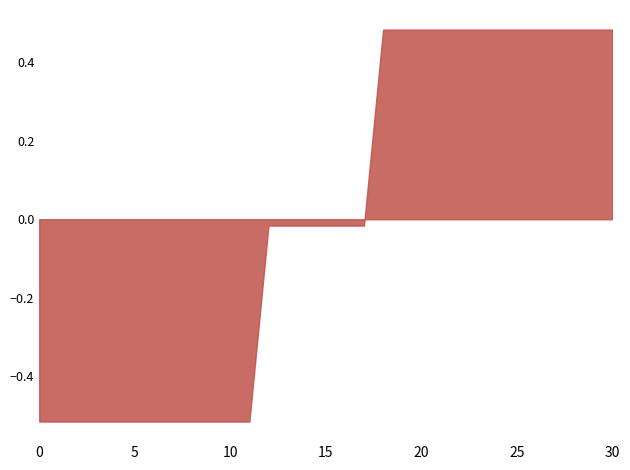

What is the difference between the maximum and minimum values?

1.0